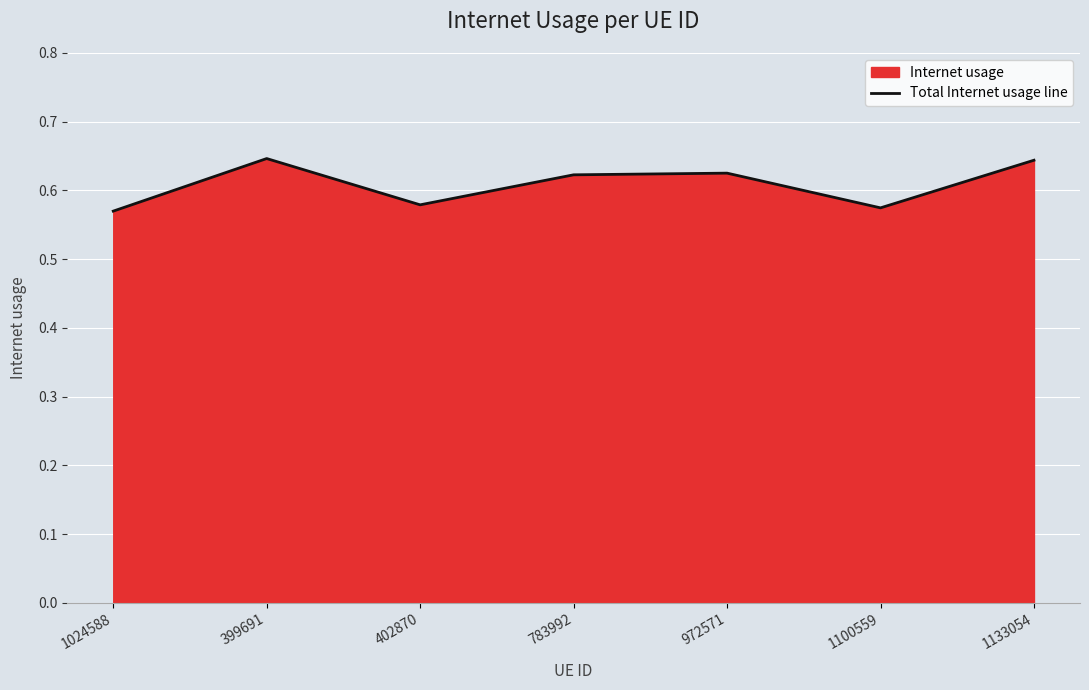

What is the difference between the values at 1133054 and 1100559?

0.1